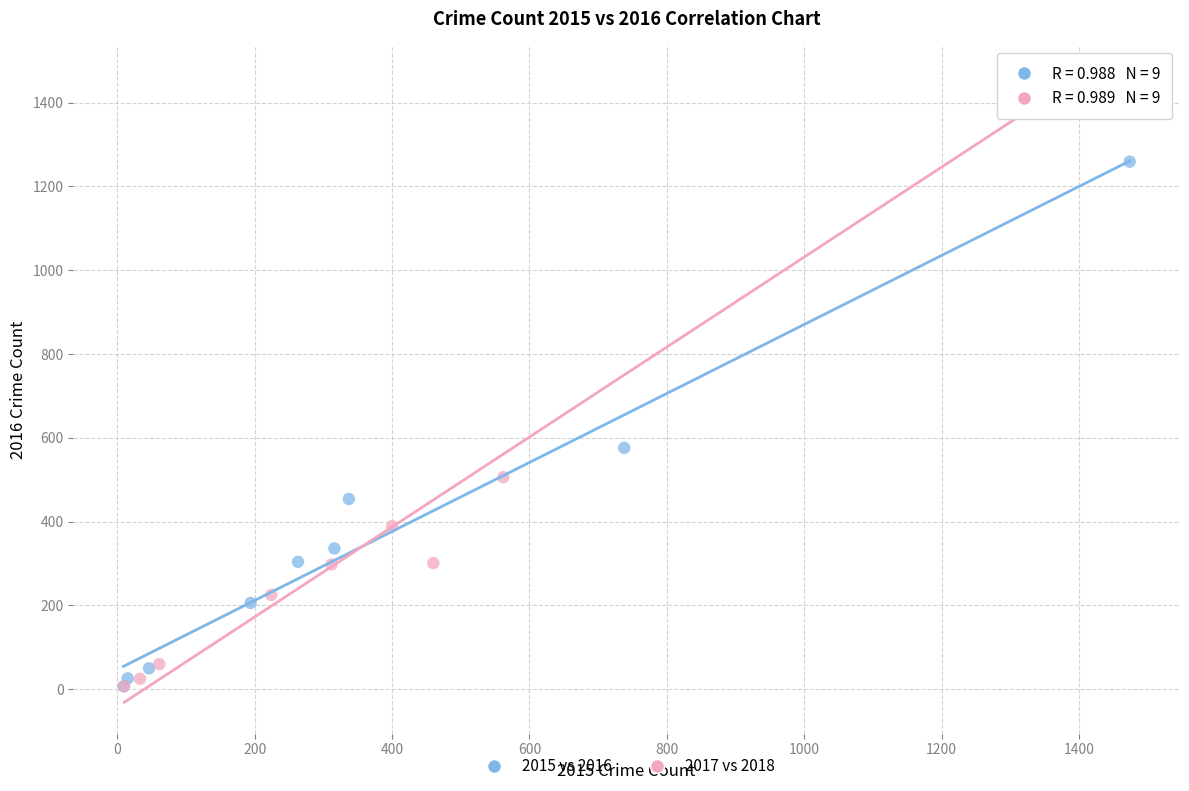

Which series has the largest Y range (max minus min)?

2017 vs 2018